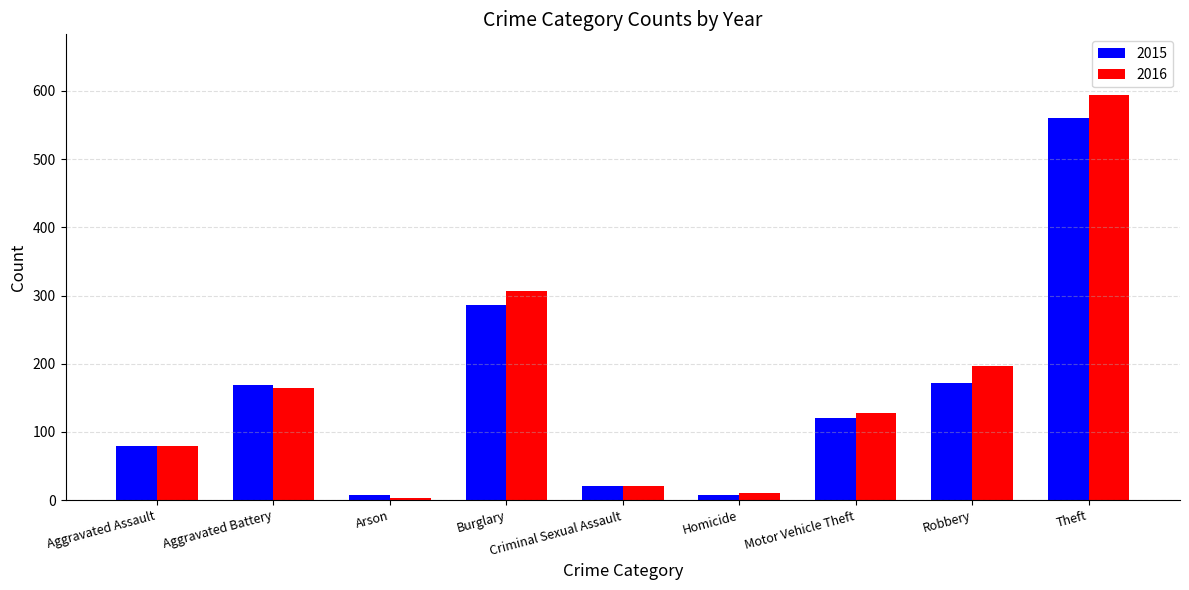

What is the sum of all 2015 values?

1424